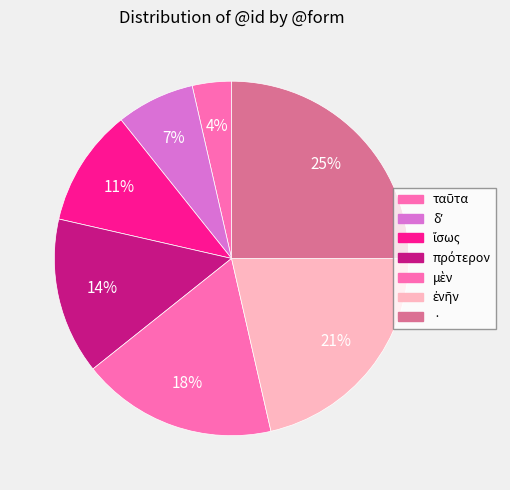

Which slice is the largest?

·